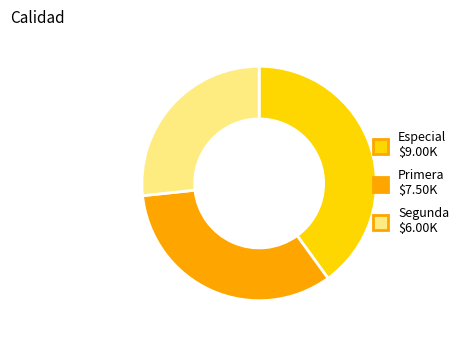

How many slices are in this pie chart?

3